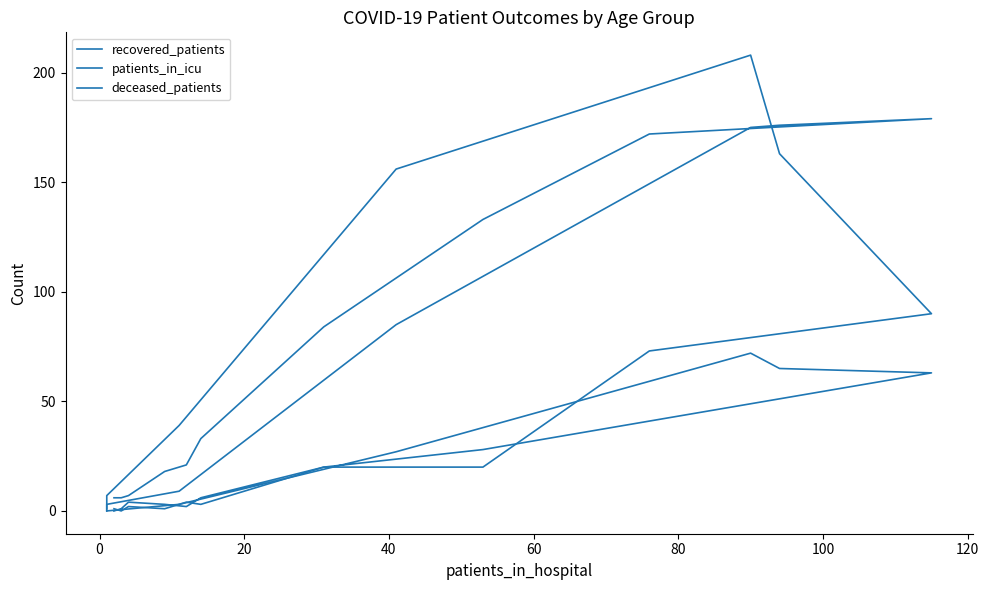

What position from the left is 80?

6